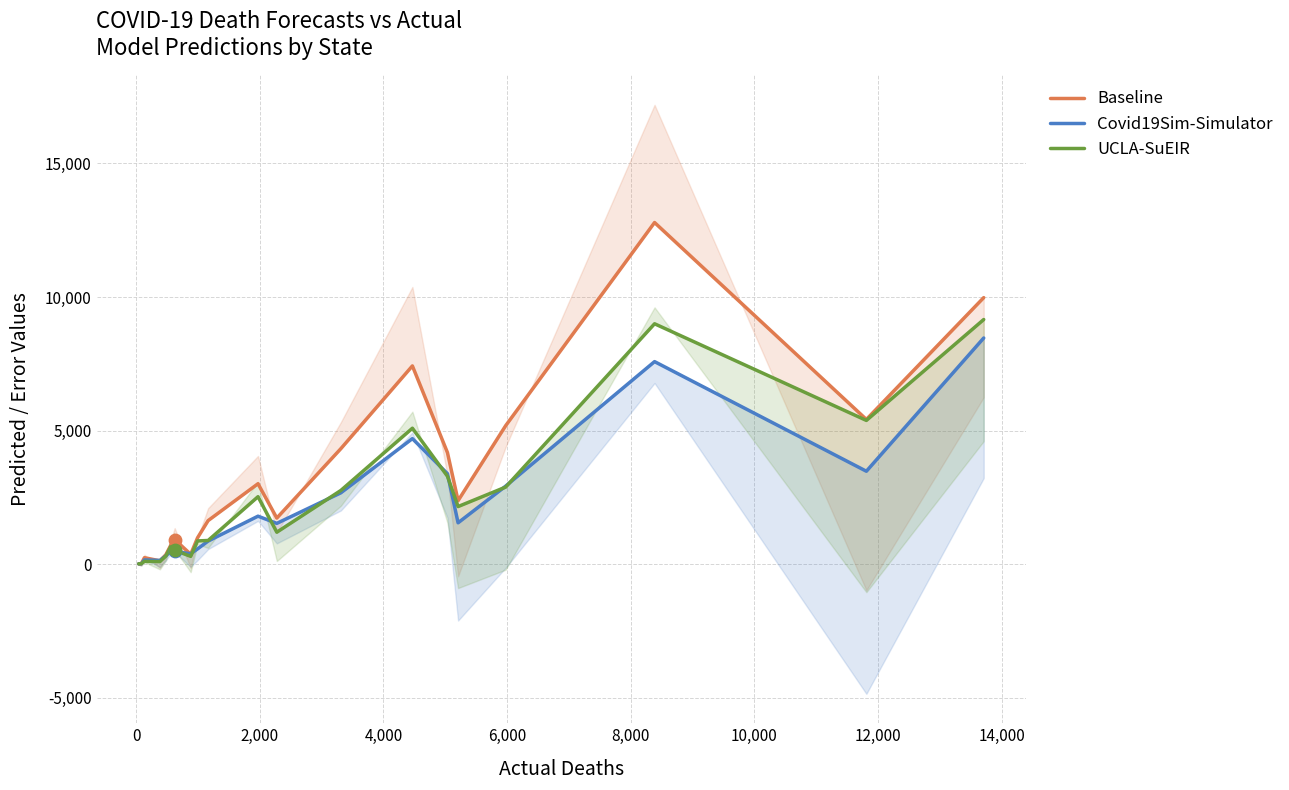

At how many categories does at least one series exceed 7268?

3